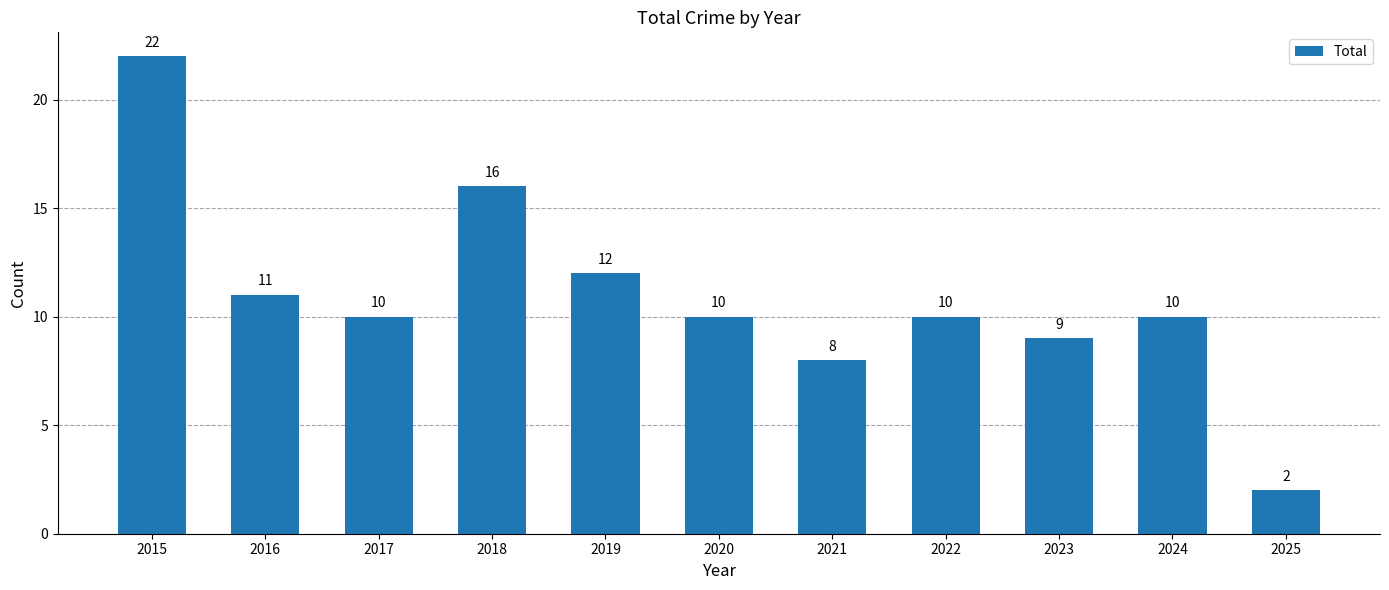

At which label does the data first exceed 10?

2015